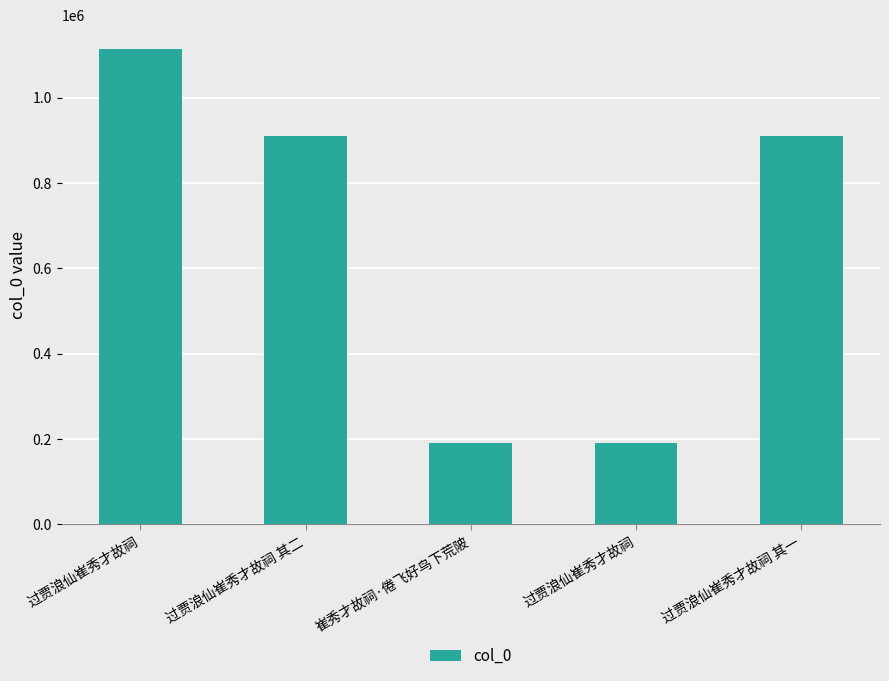

Reading left to right, extract all data points from this chart.

1114912	910201	190299	190297	910200